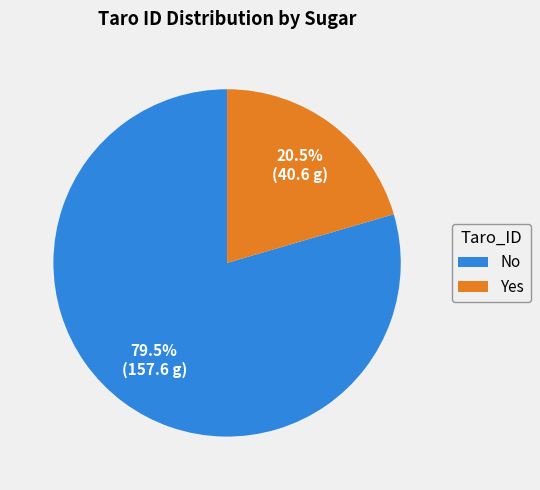

What is the smallest slice in the pie chart?

Yes